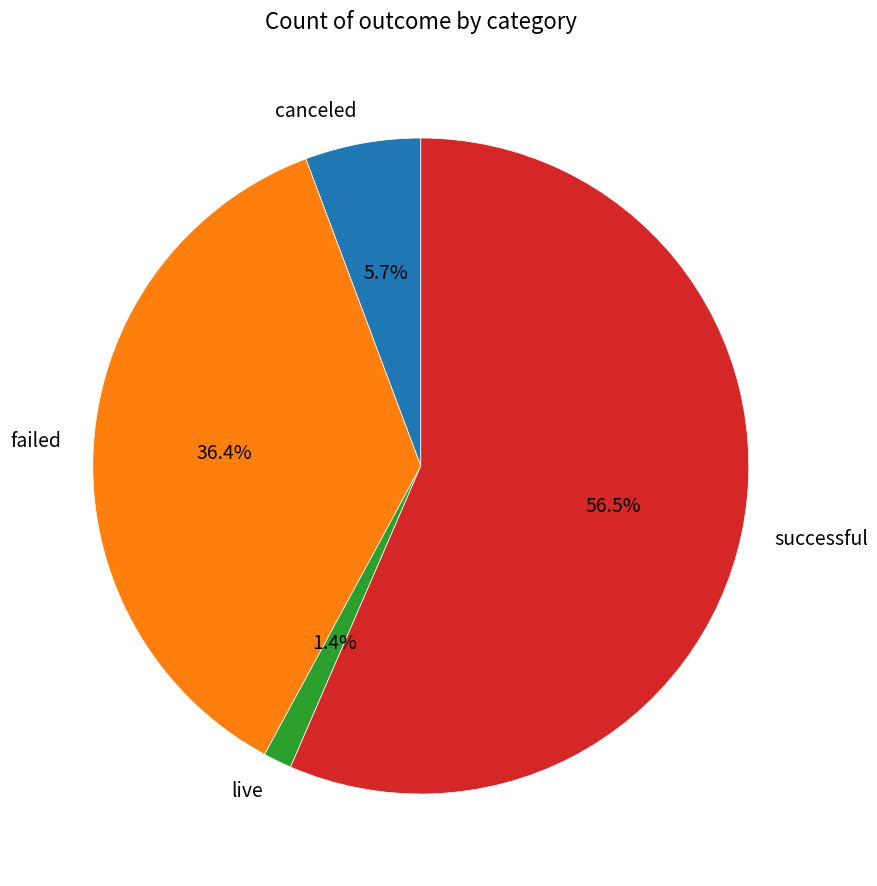

To the nearest percent, what is the difference between the largest and smallest slice percentages?

55%